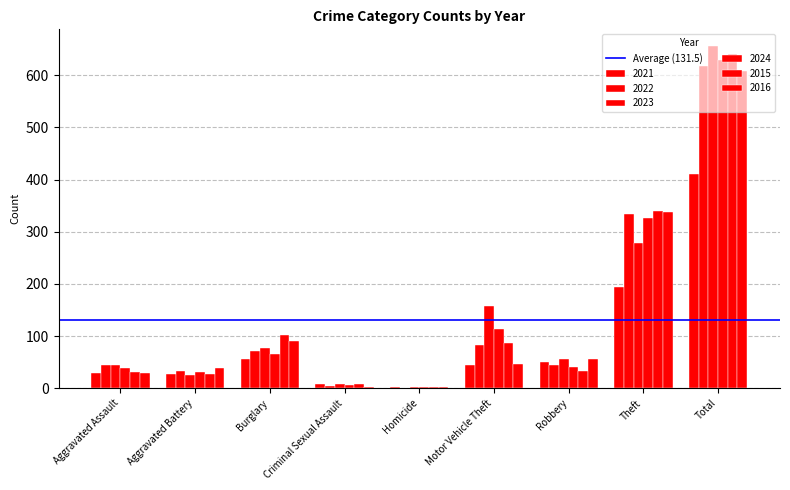

Are the bars grouped side by side (vs. stacked)?

Yes